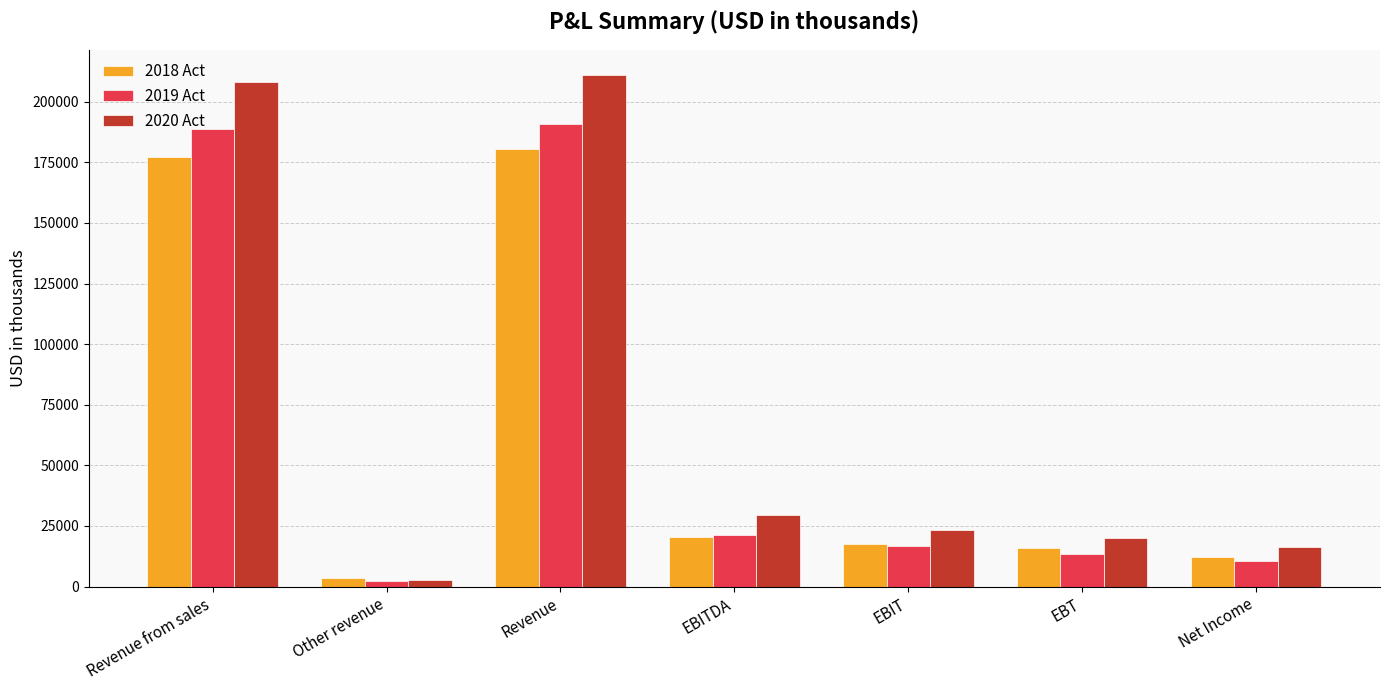

What is the label of the 6th bar from the right?

Other revenue